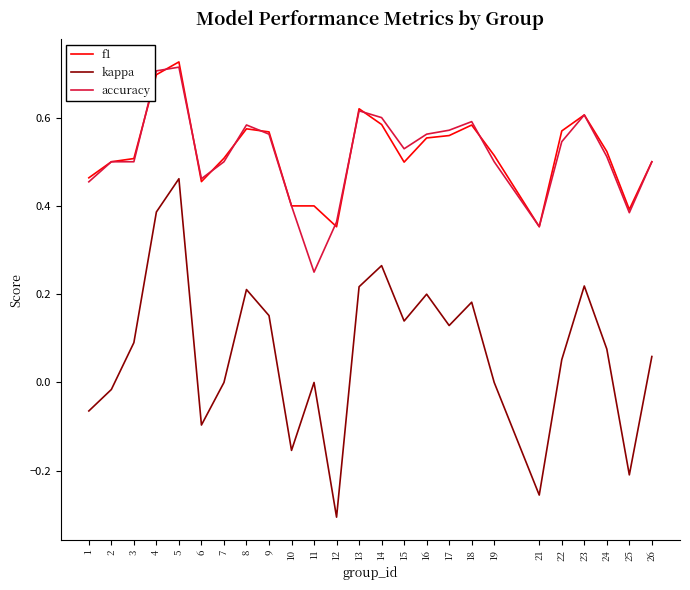

Which series has the widest spread of values?

kappa